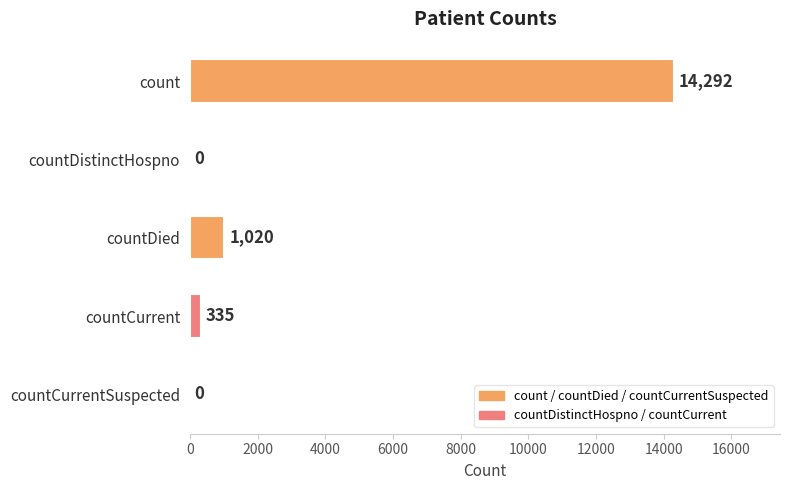

What is the sum of all values?

15647